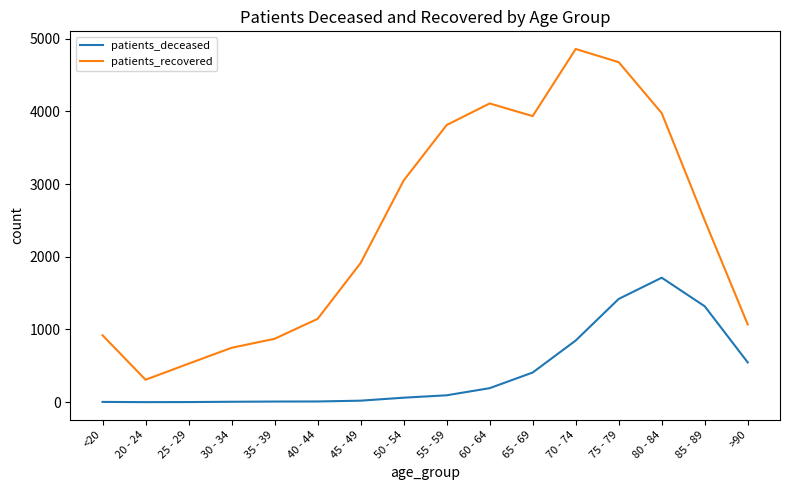

Does the chart have visible grid lines?

No